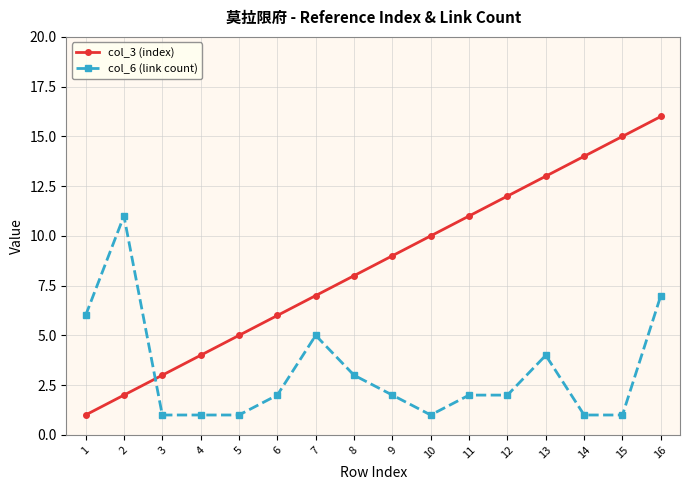

List the labels in order of col_3 (index) value, largest first.

16, 15, 14, 13, 12, 11, 10, 9, 8, 7, 6, 5, 4, 3, 2, 1